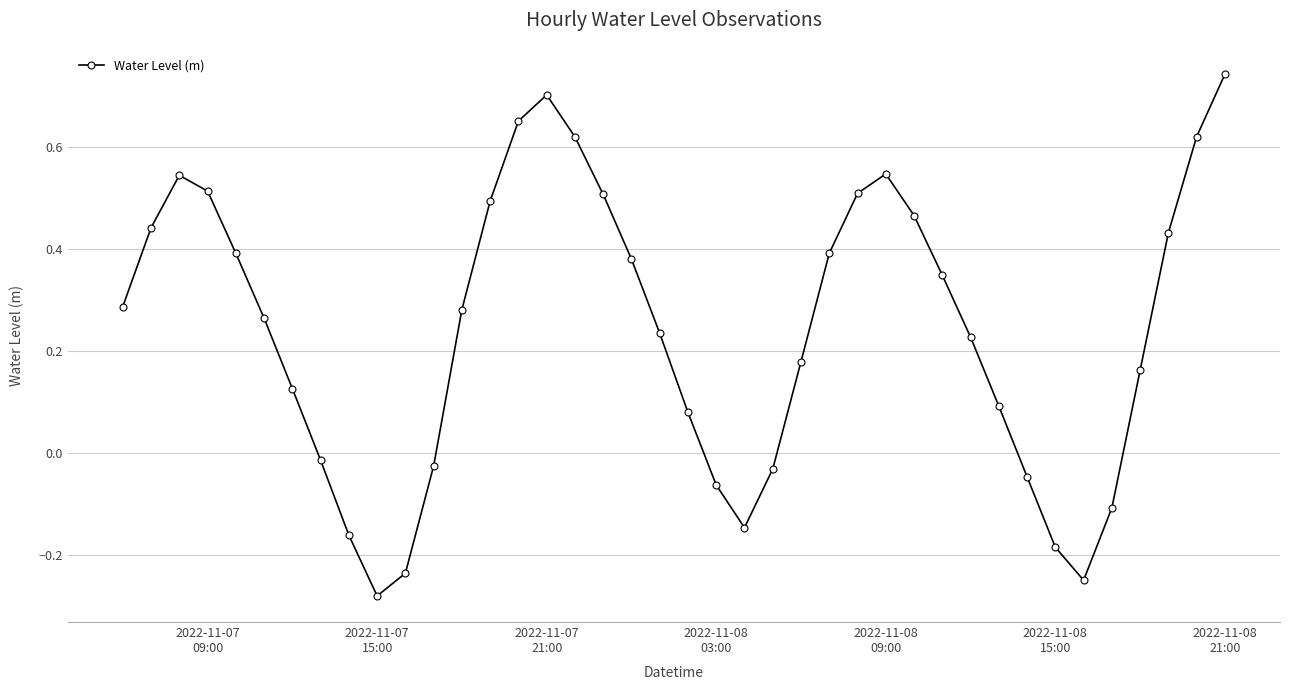

What is the sum of all values?

9.7